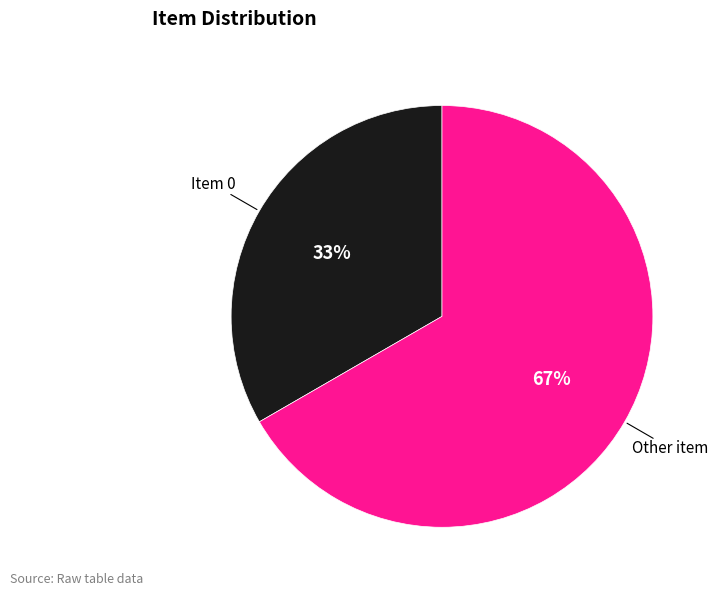

Is the sum of Other item and Item 0 greater than half?

Yes